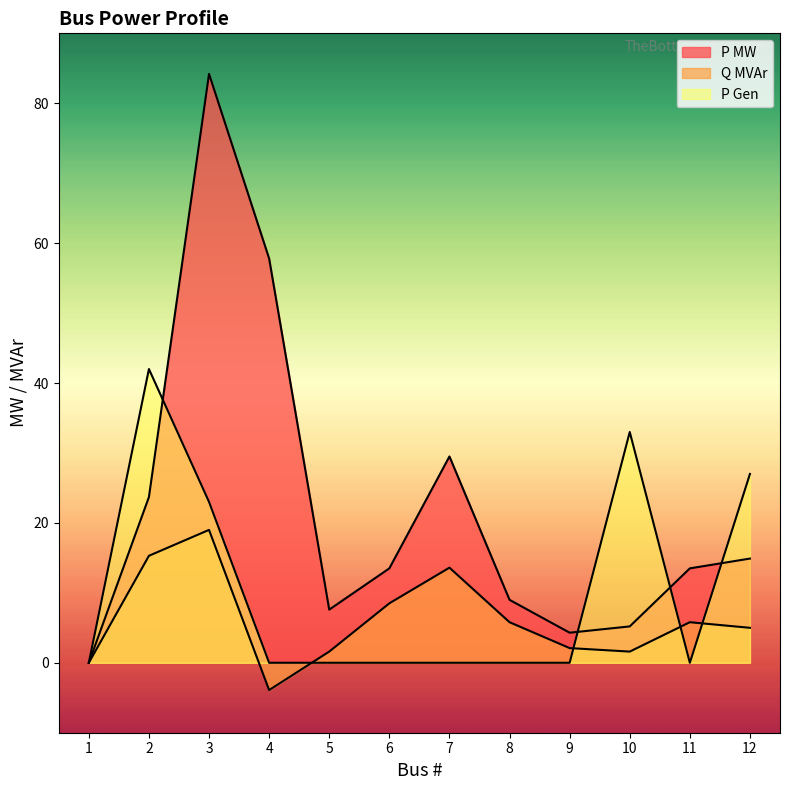

At 9, list the series in order from smallest to largest.

P Gen, Q MVAr, P MW